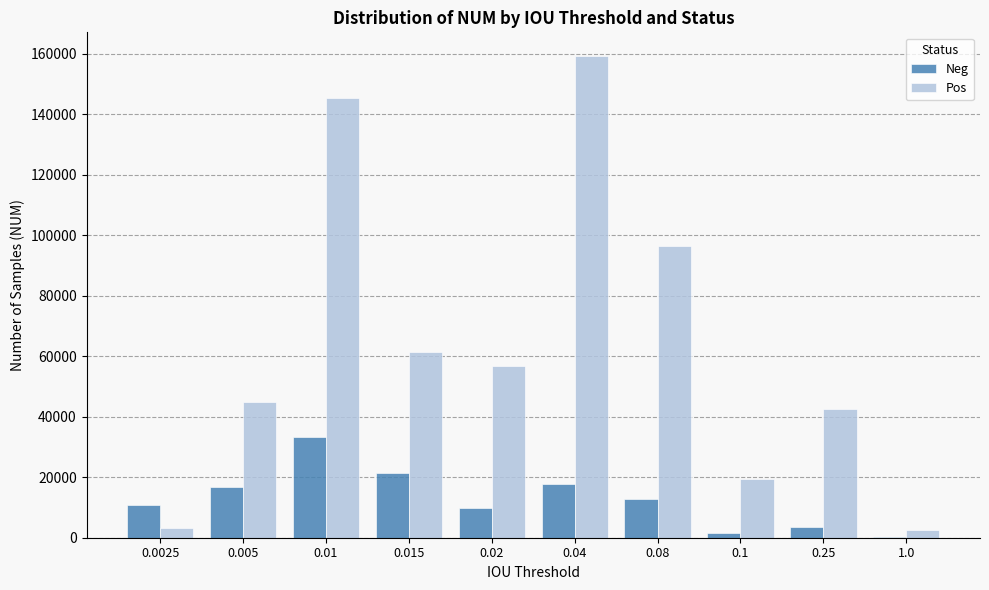

Which series has the largest total across all categories?

Pos